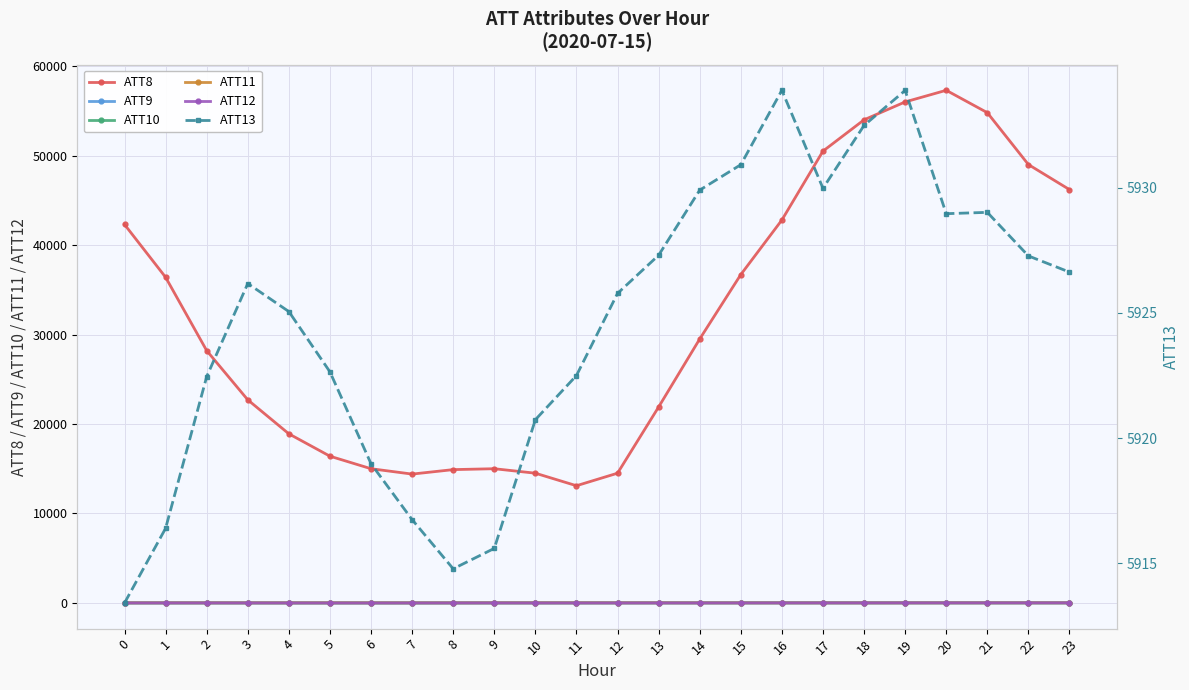

How many lines are shown in the chart?

6